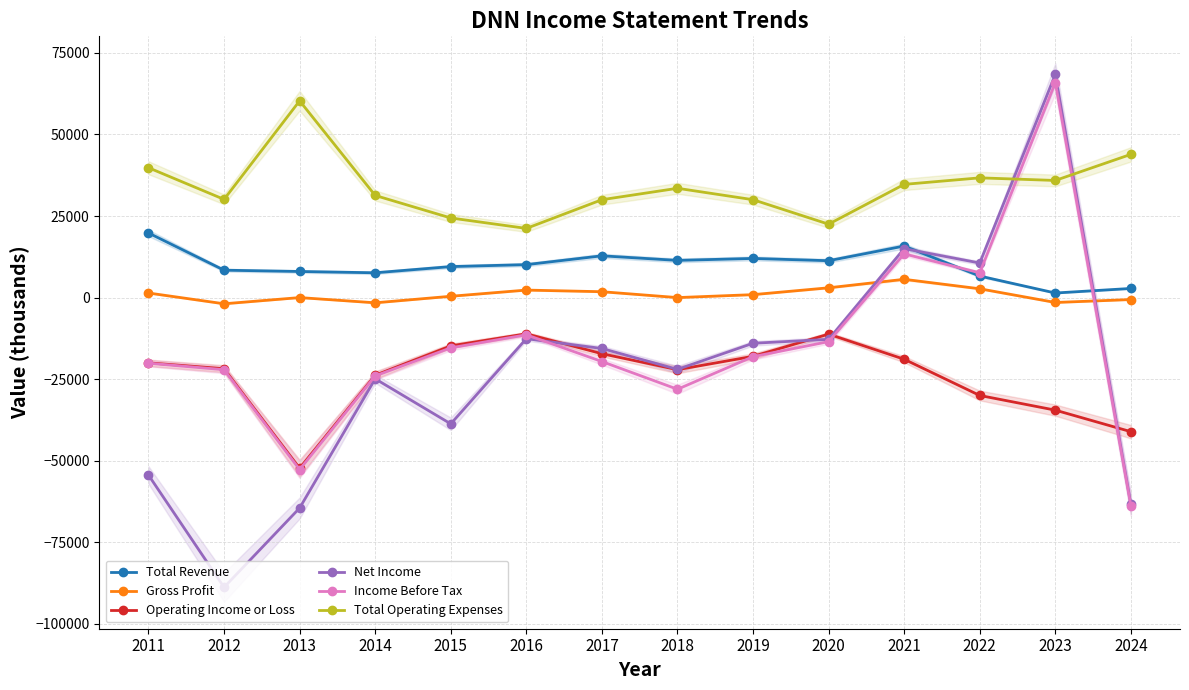

What is the difference between the second highest and minimum values in the Gross Profit series?

4900